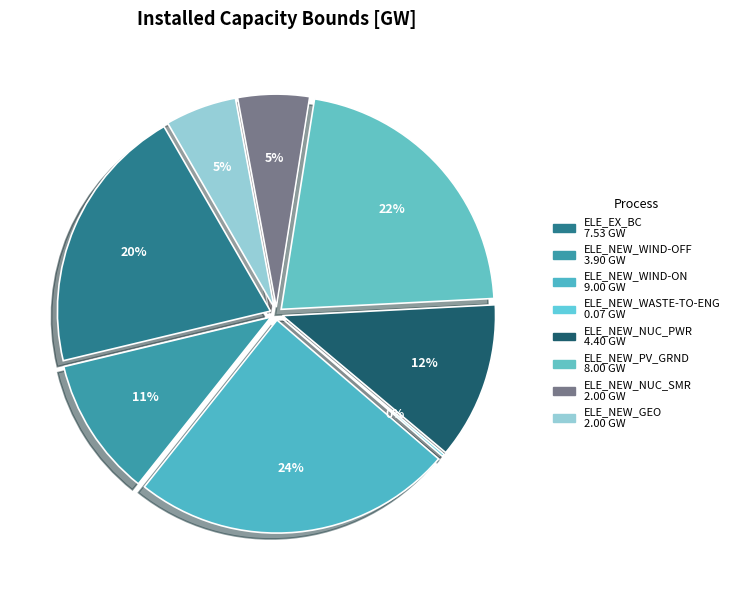

True or false: ELE_NEW_WASTE-TO-ENG accounts for 0% of the total.

True